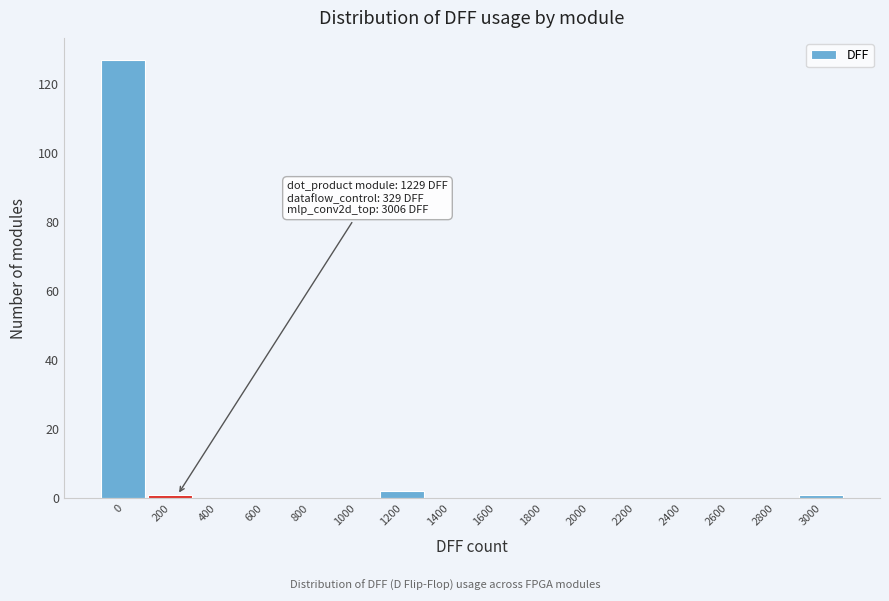

Reading right to left, what are all the values shown in this chart?

3000=1	2800=0	2600=0	2400=0	2200=0	2000=0	1800=0	1600=0	1400=0	1200=2	1000=0	800=0	600=0	400=0	200=1	0=127